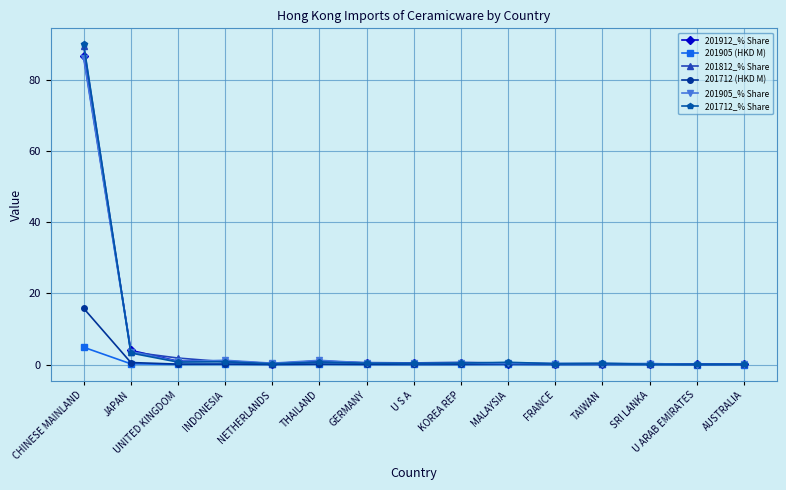

True or false: 201905 (HKD M) has more than 1 interior local peaks.

True